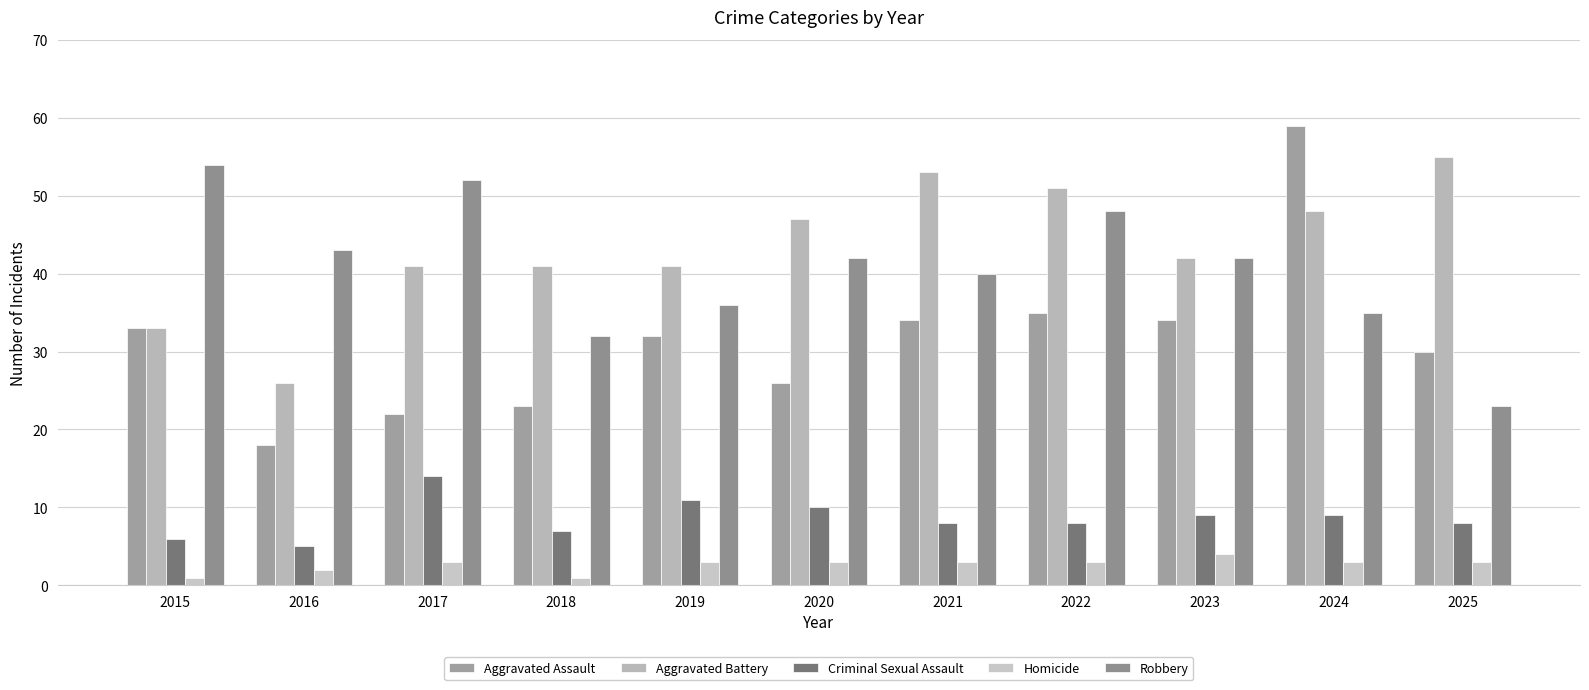

What is the value of the Aggravated Battery bar at the 6th from the left?

47